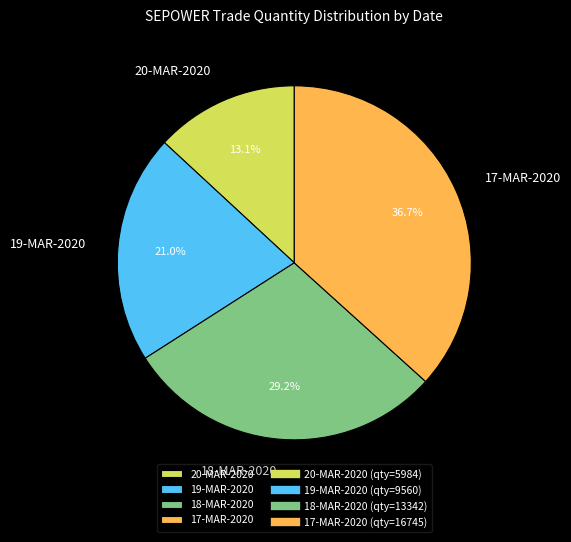

Is there a majority slice in this chart?

No